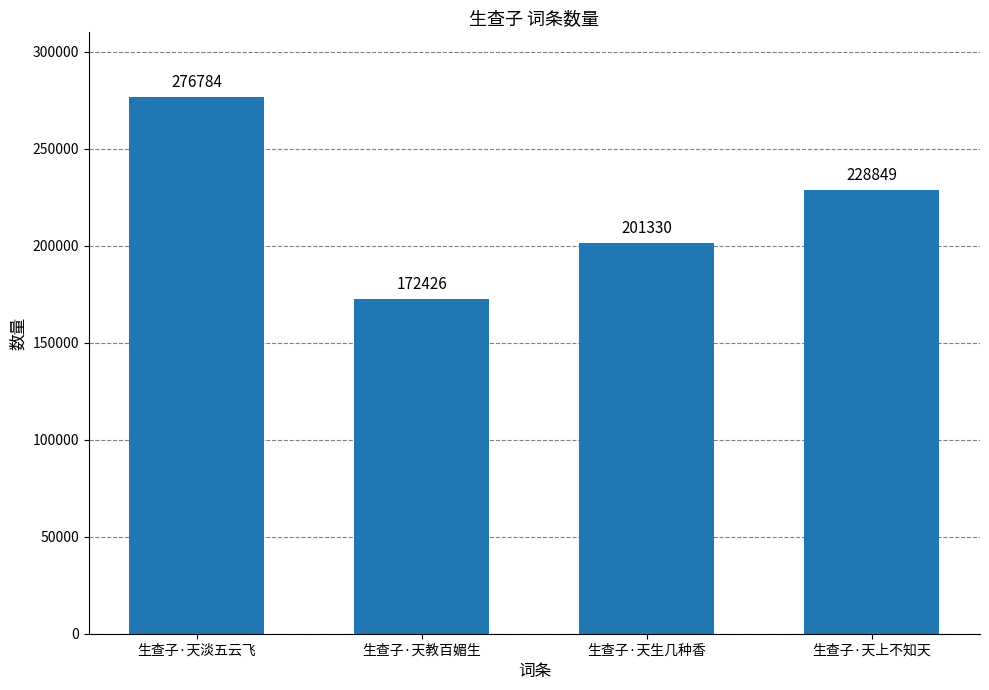

How many bars are there in total?

4